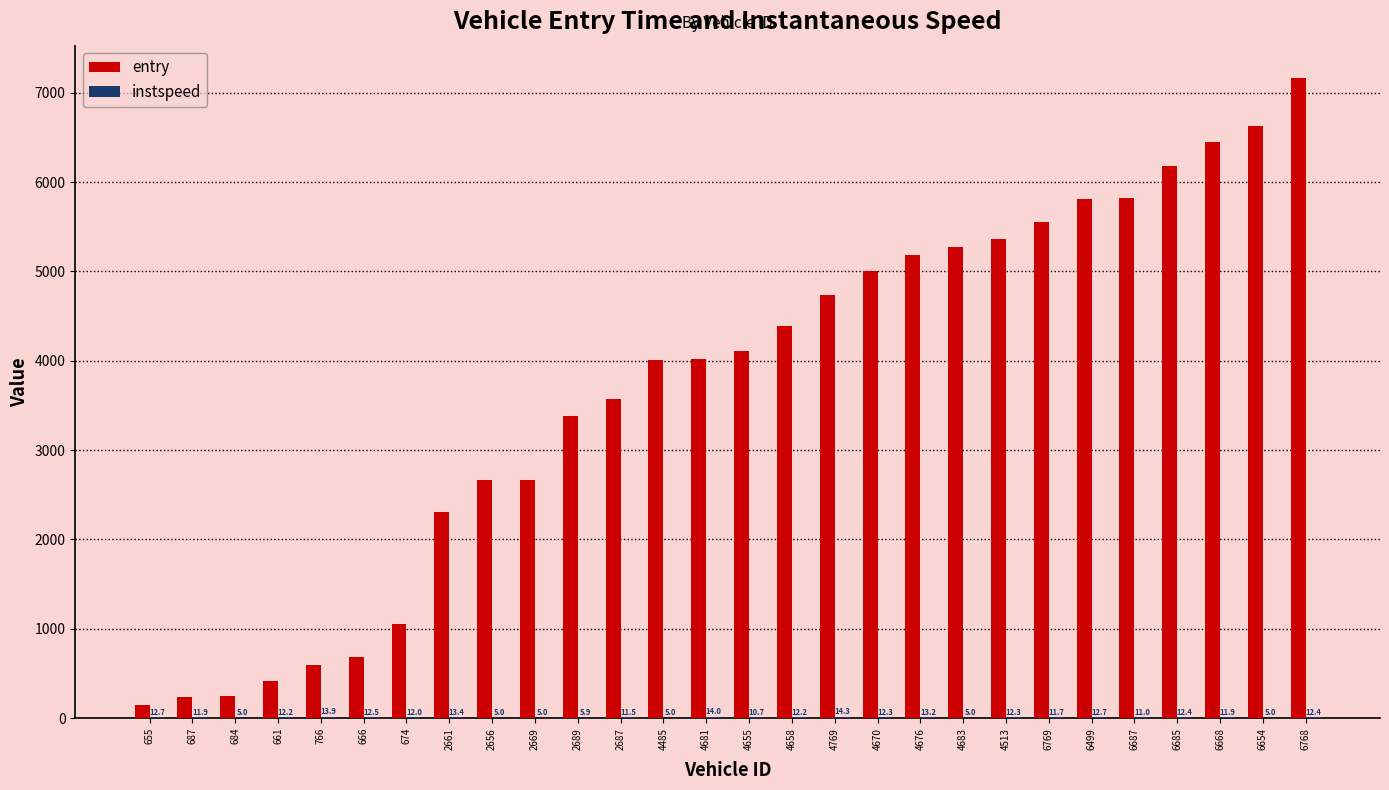

Which series has the largest total across all categories?

entry